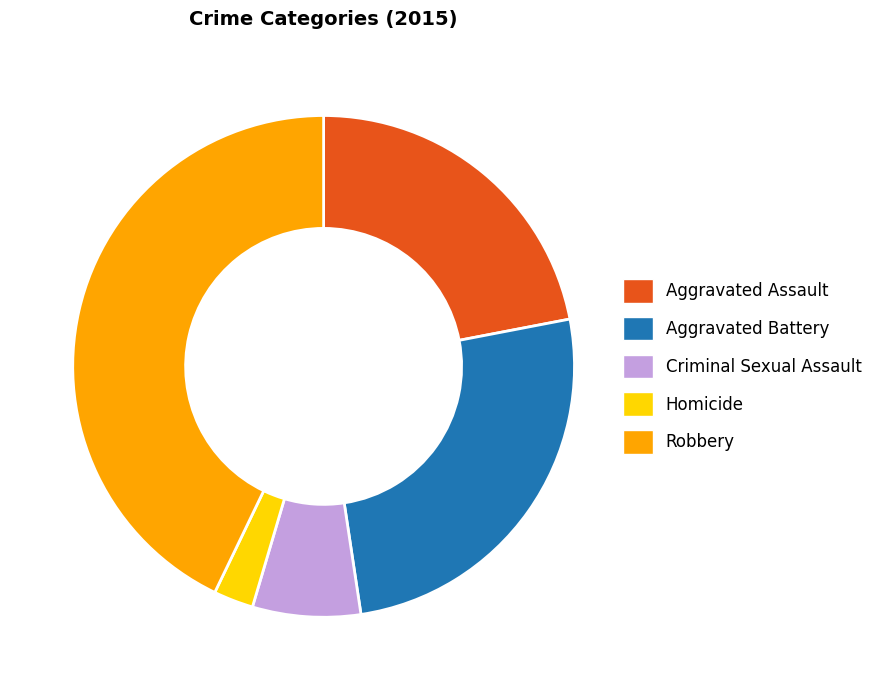

Is Robbery the majority of the pie?

No